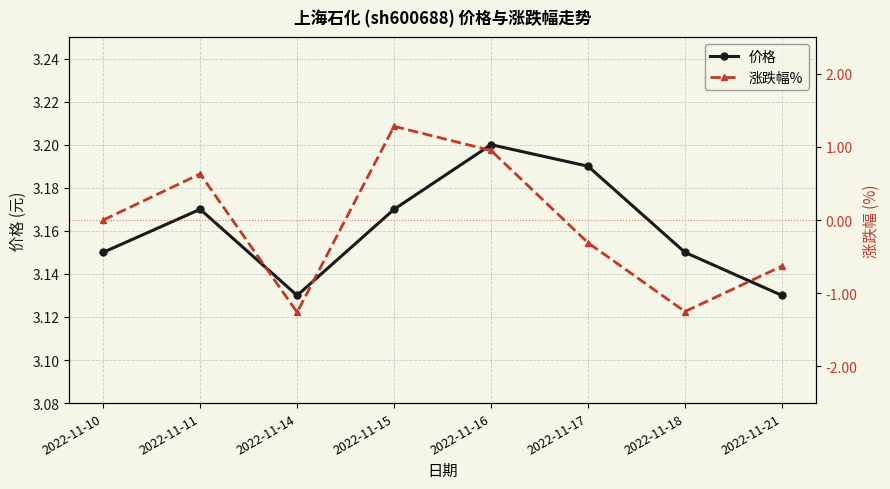

The value of 涨跌幅% at 2022-11-15 is 1.3. True or false?

True